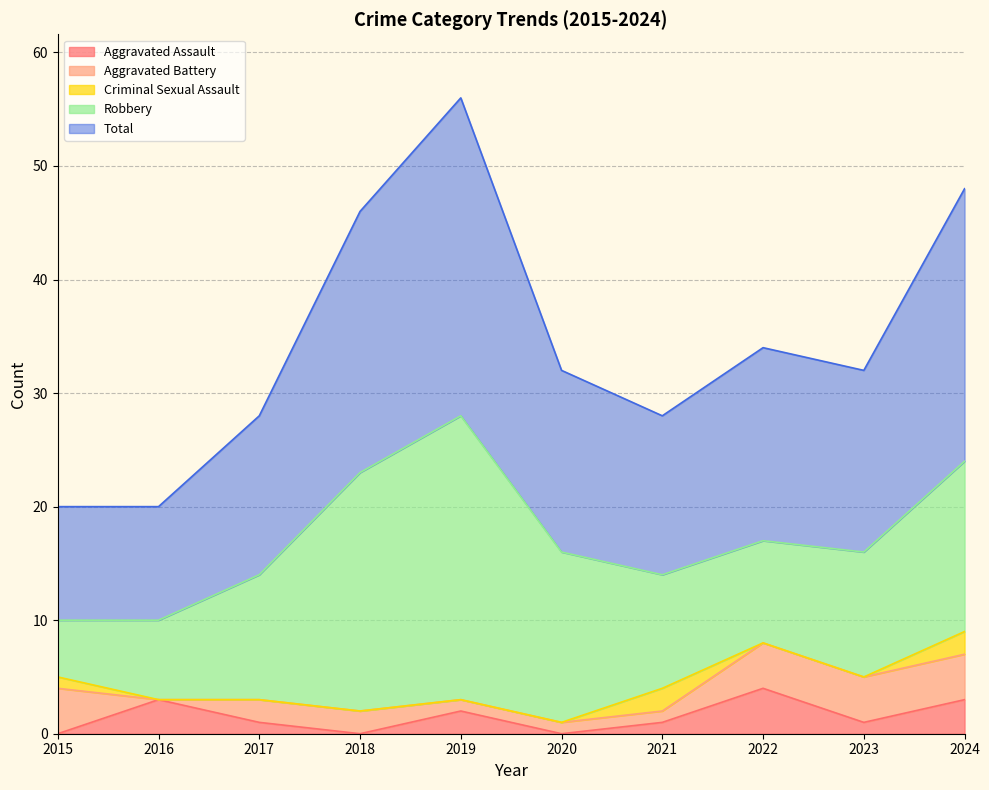

At how many categories does at least one series exceed 25?

1